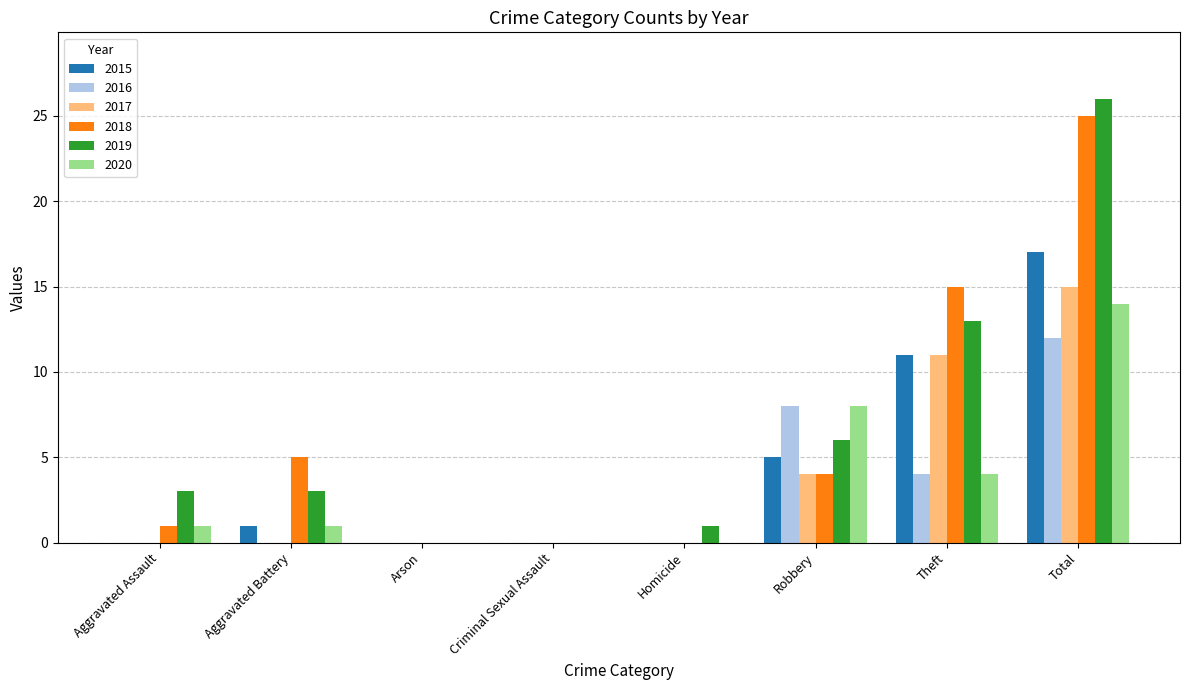

What is the maximum value for 2019?

26